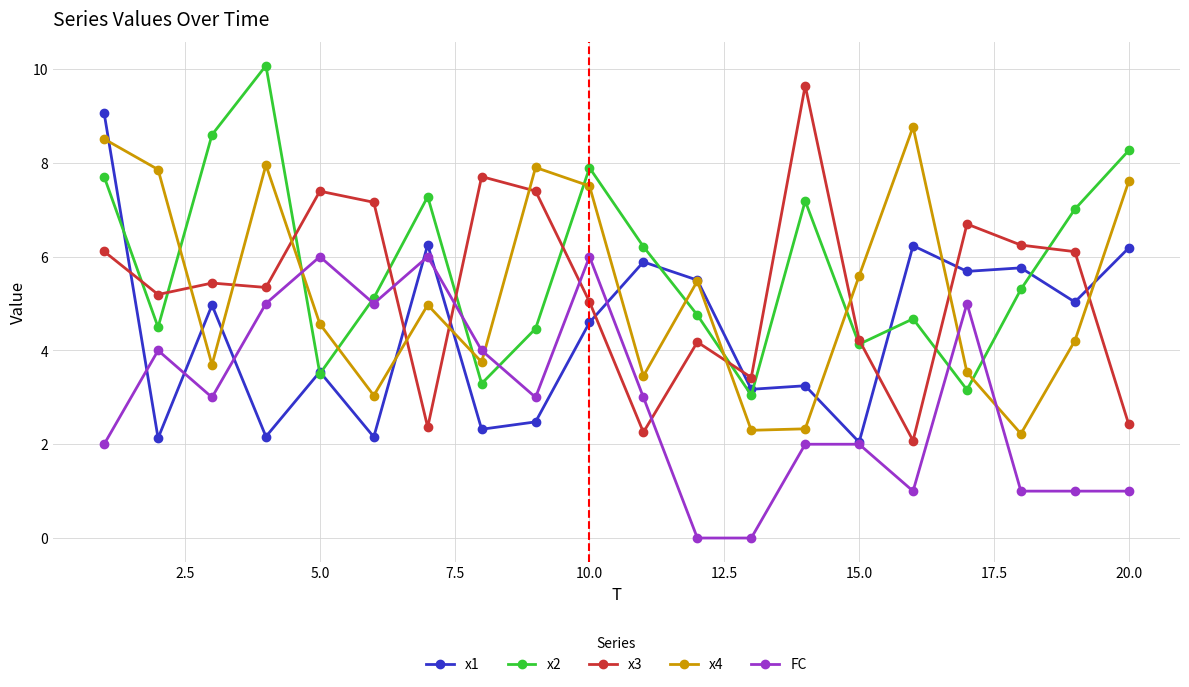

In x1, how many points are lower than both neighbors (excluding endpoints)?

8